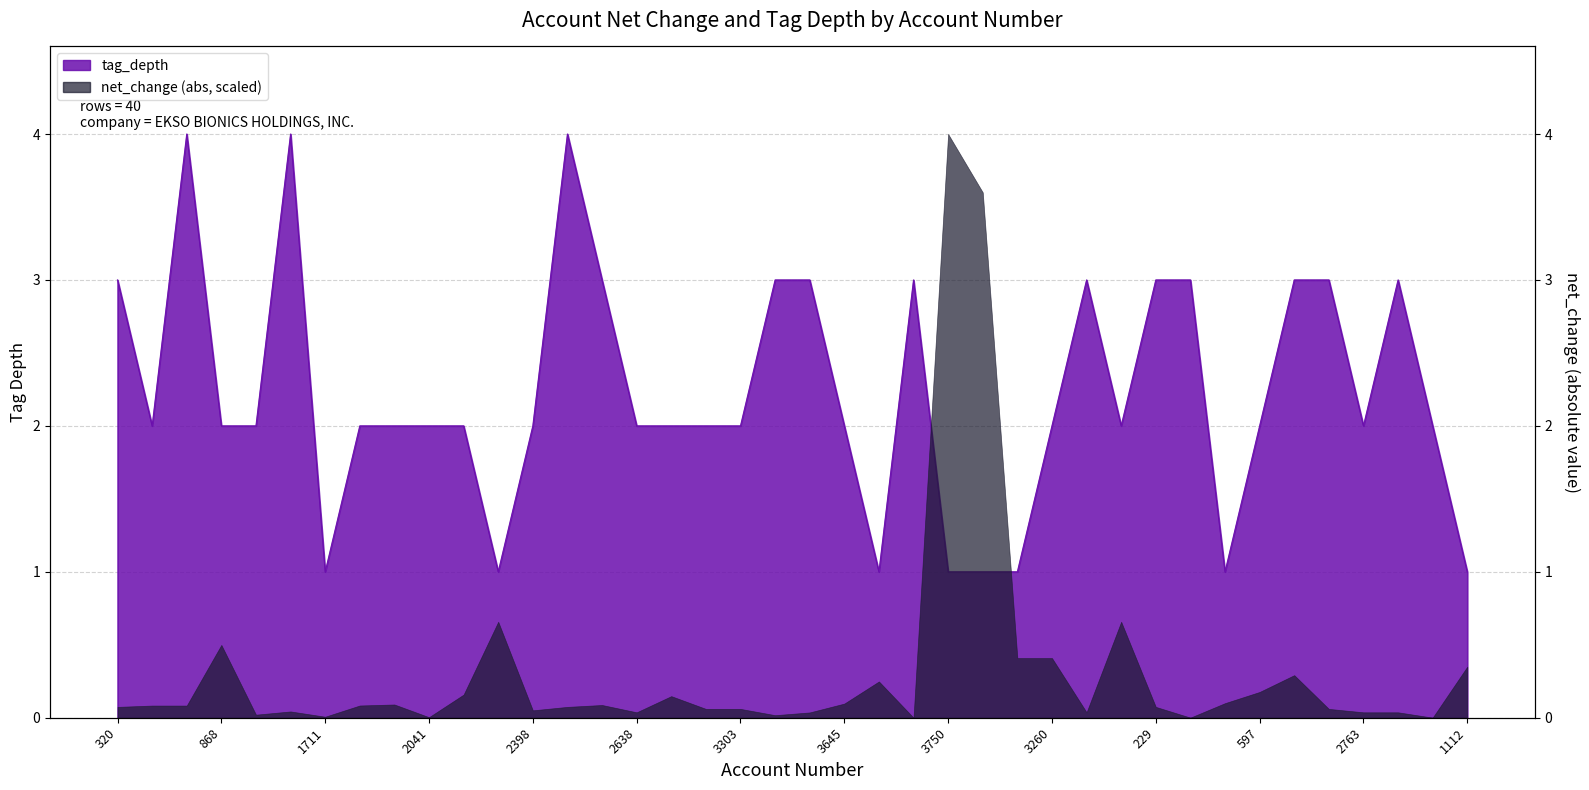

What is the difference between the values at 868 and 2089?

1